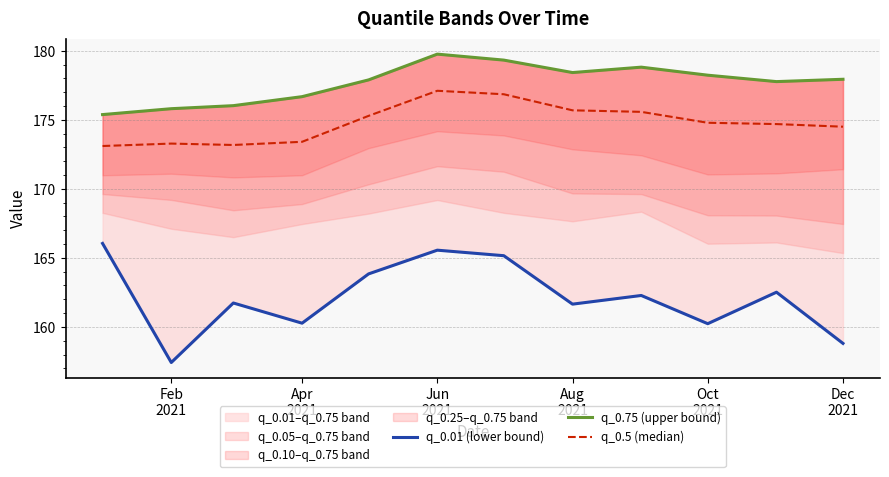

True or false: q_0.75 (upper bound) and q_0.5 (median) intersect in this chart.

False